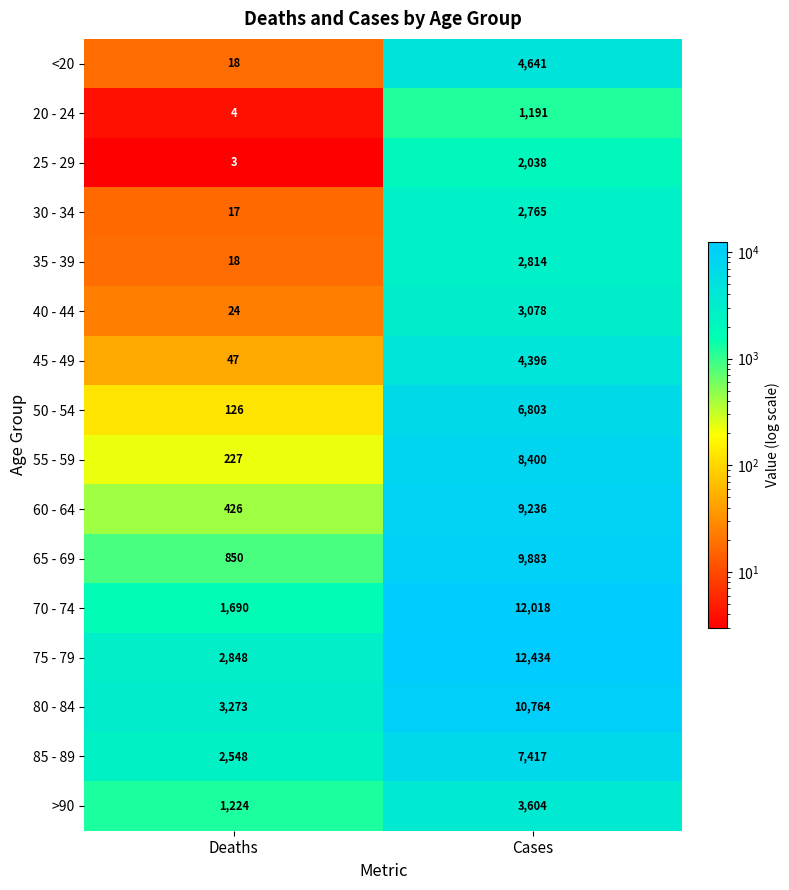

Which series has the largest range (max minus min)?

70 - 74